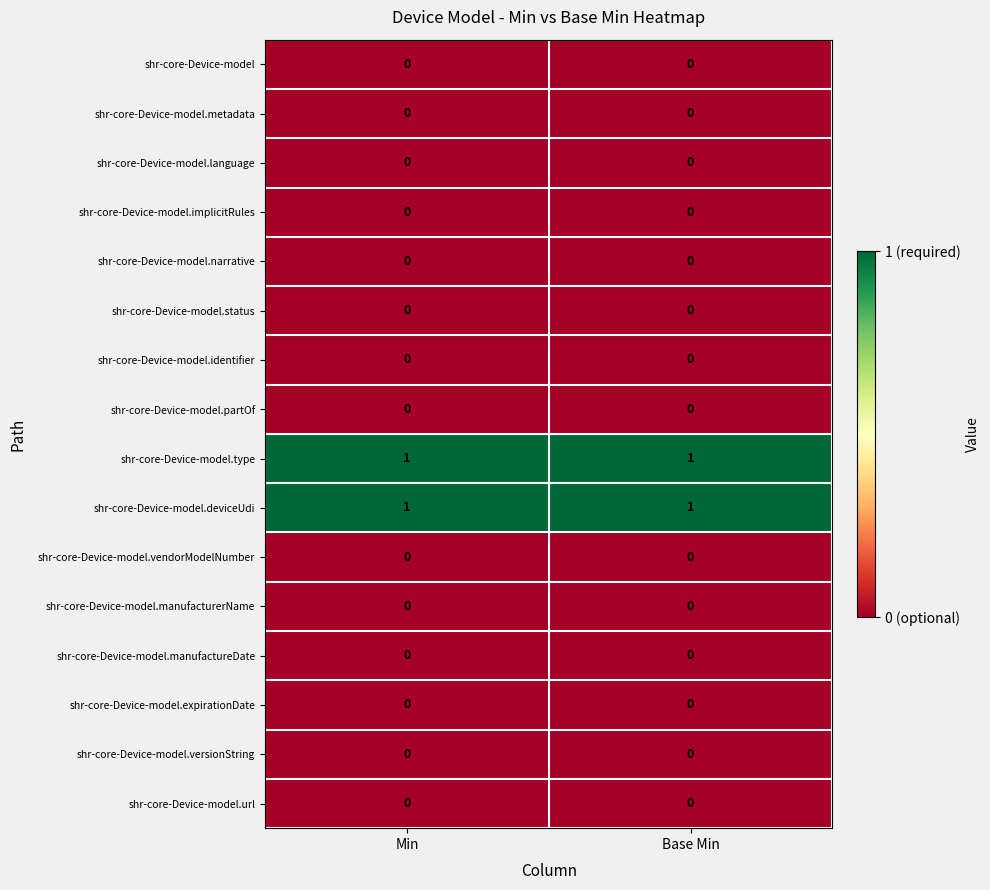

True or false: shr-core-Device-model.deviceUdi has a value of 1 at Min.

True